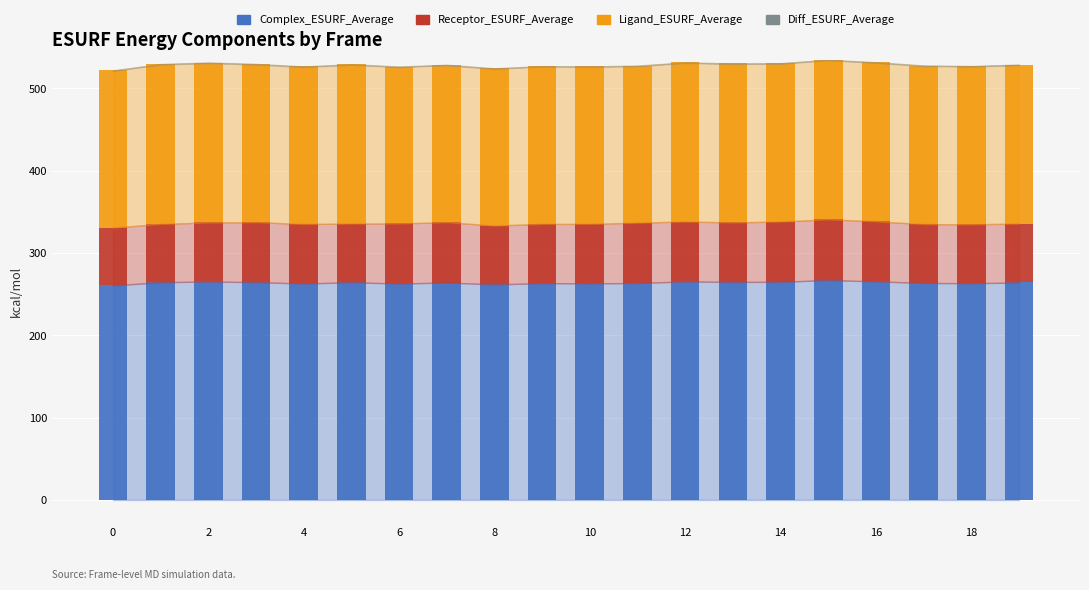

How many bars are there in each group?

4